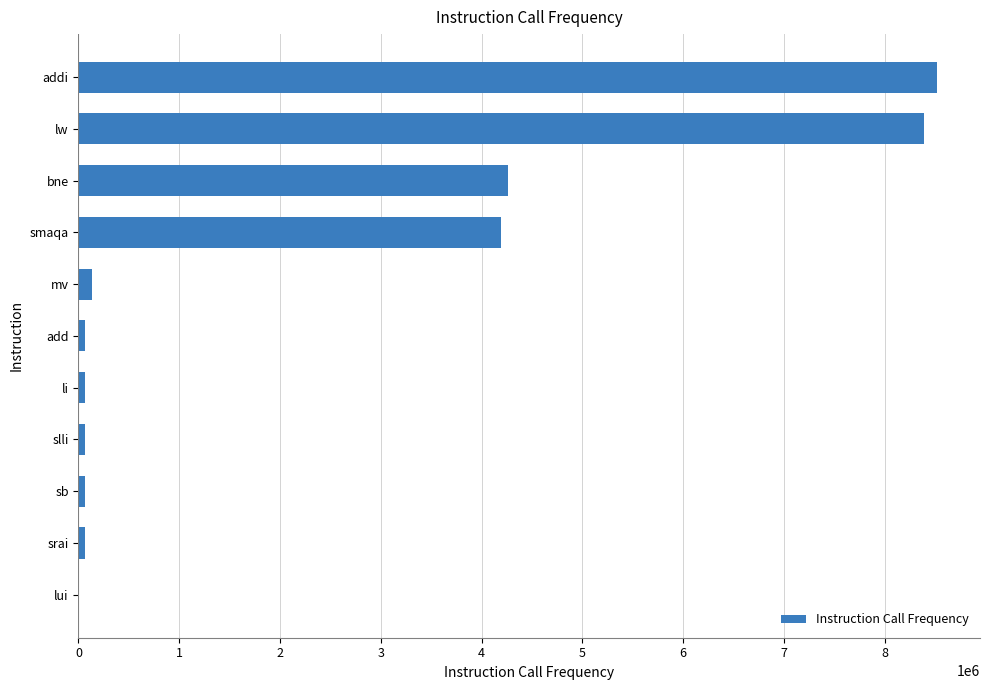

Between mv and bne, which is larger?

bne